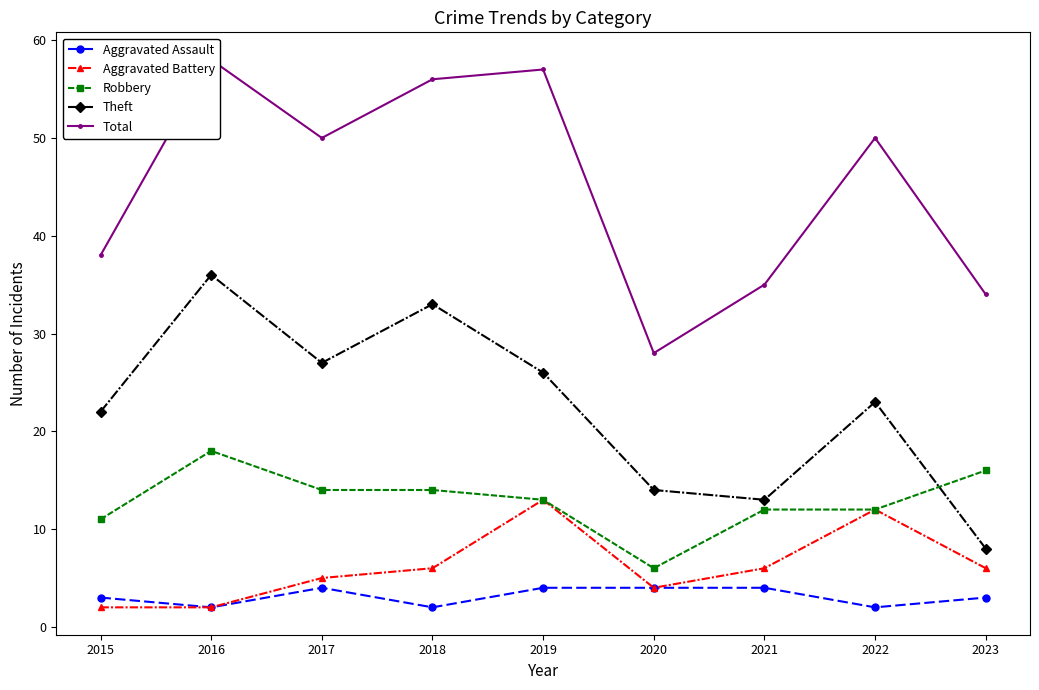

What is the sum of the Theft values at 2016 and 2015?

58